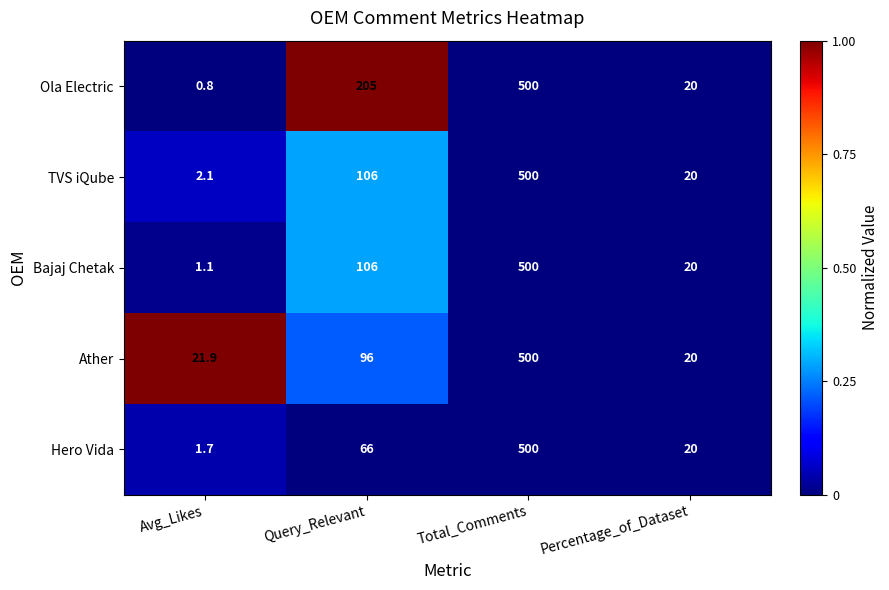

True or false: Hero Vida has a value of 12.5 at Percentage_of_Dataset.

False